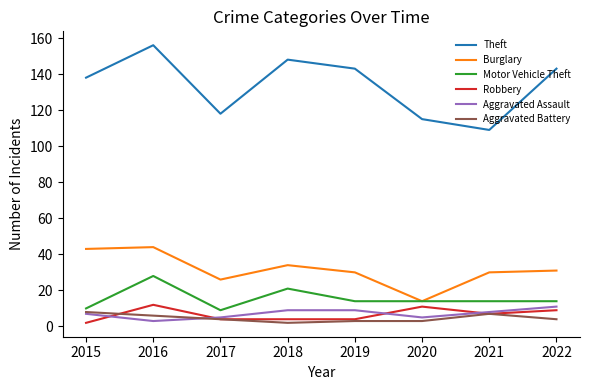

Is it true that Theft equals 118 at 2017?

True